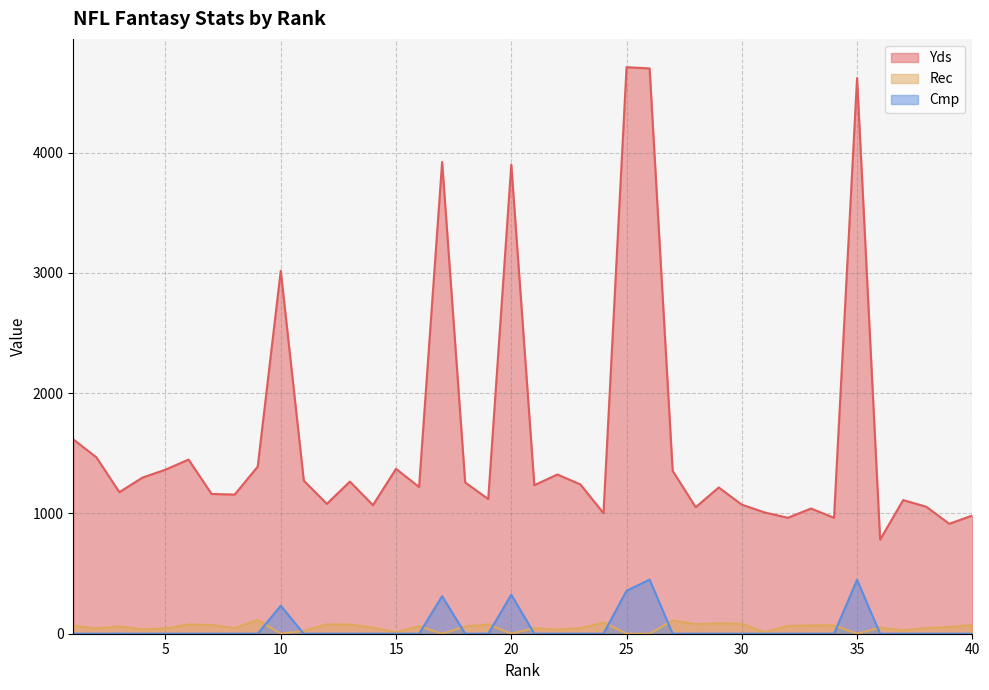

What is the value of the Rec point at the 40th from the left?

72